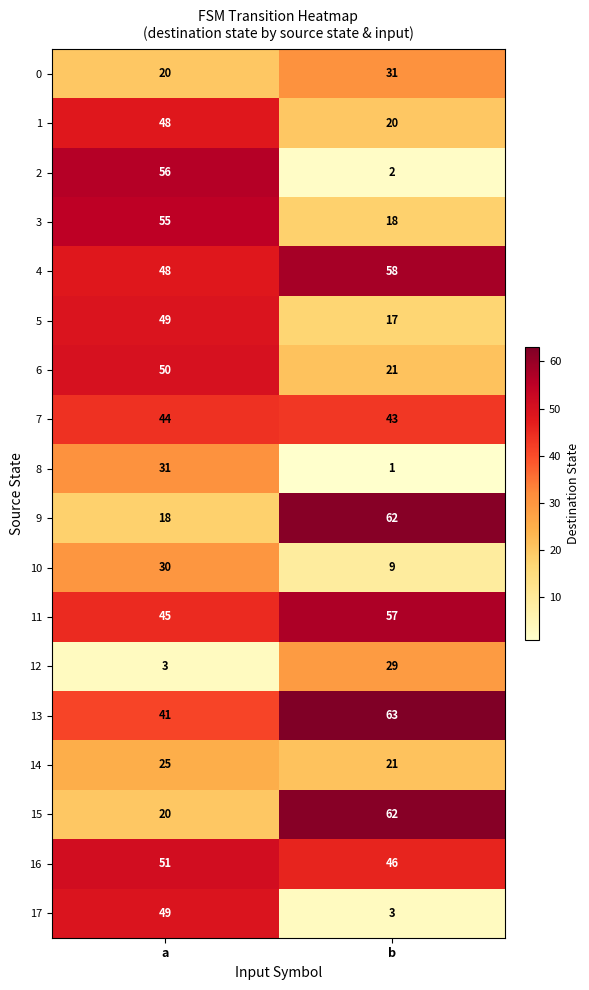

What is the difference between the maximum and minimum values in the 2 series?

54